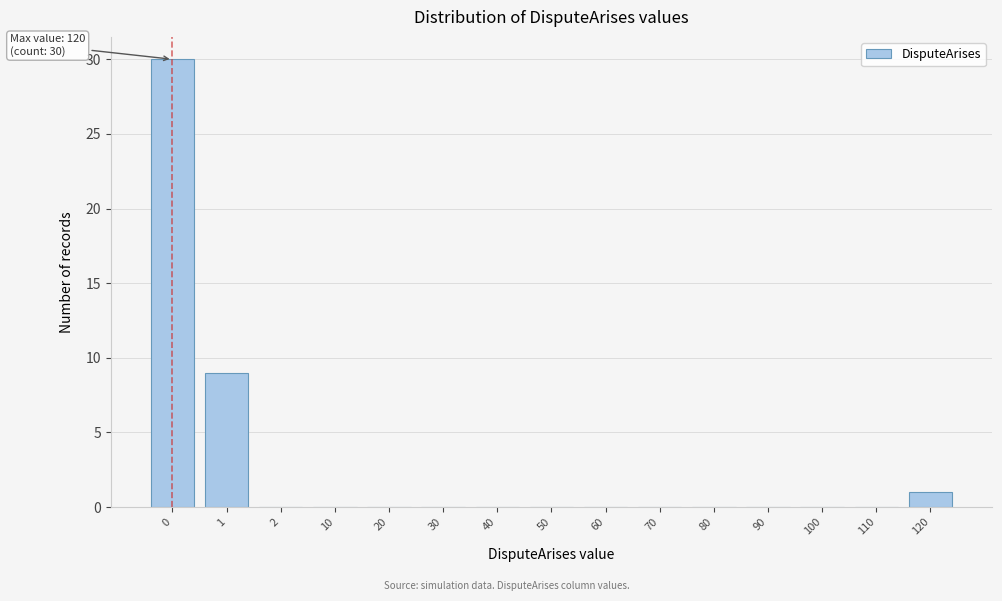

Reading left to right, list all the values displayed in this chart.

0=30	1=9	2=0	10=0	20=0	30=0	40=0	50=0	60=0	70=0	80=0	90=0	100=0	110=0	120=1